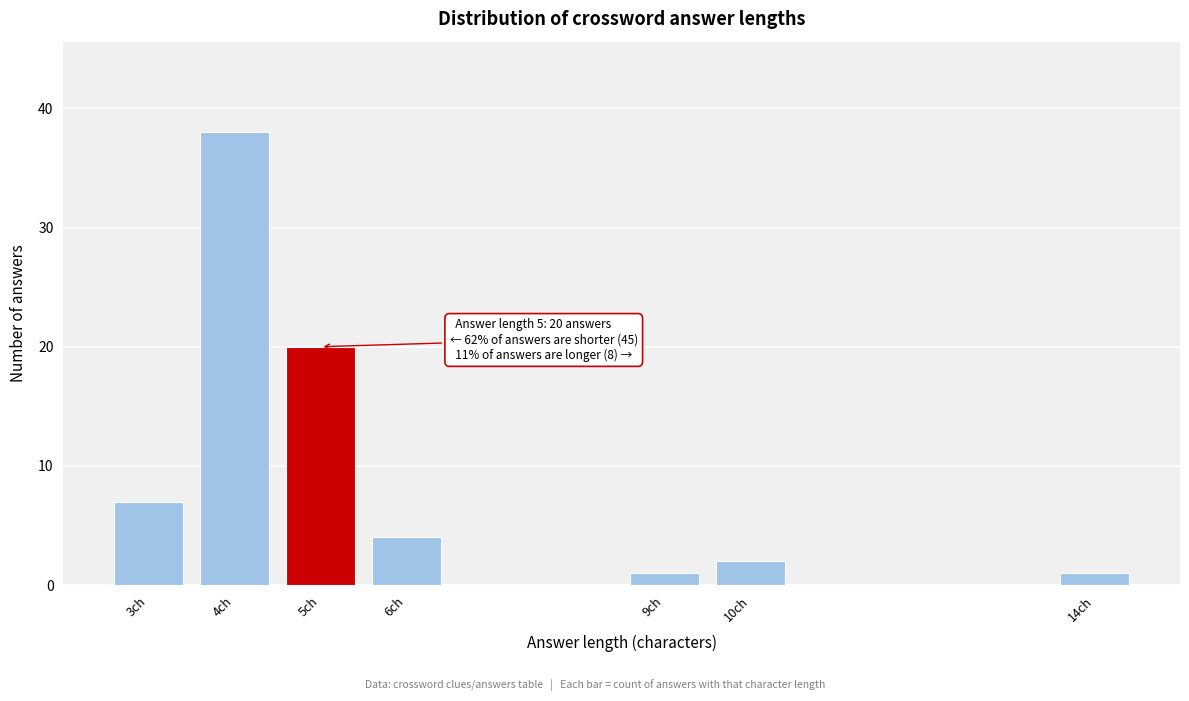

Reading left to right, what are all the values shown in this chart?

3ch=7	4ch=38	5ch=20	6ch=4	9ch=1	10ch=2	14ch=1